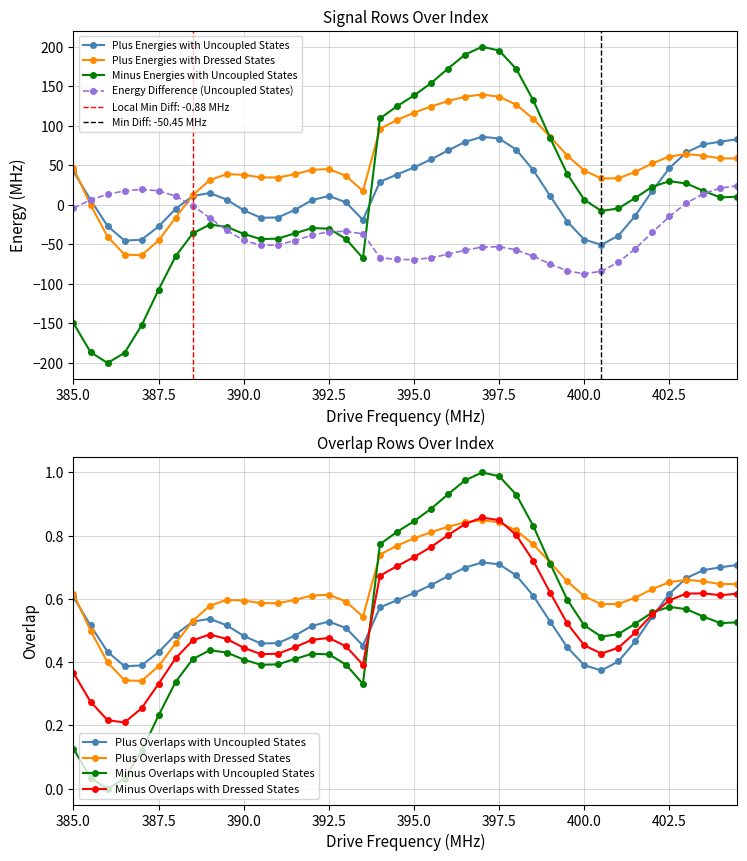

What is the maximum value for Plus Energies with Uncoupled States?

86.1